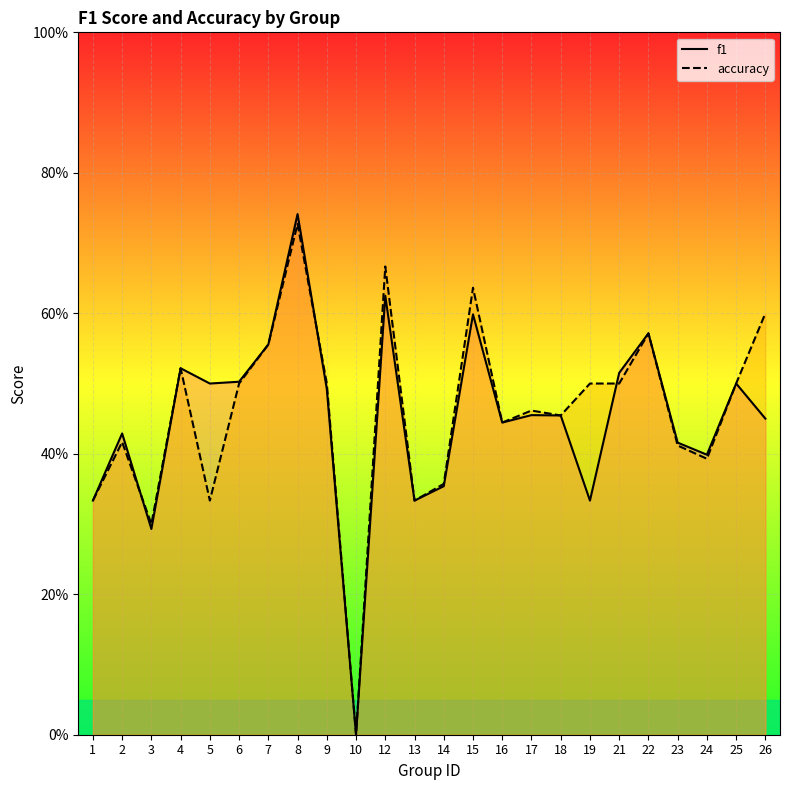

What is the difference between the accuracy values at 23 and 21?

0.1